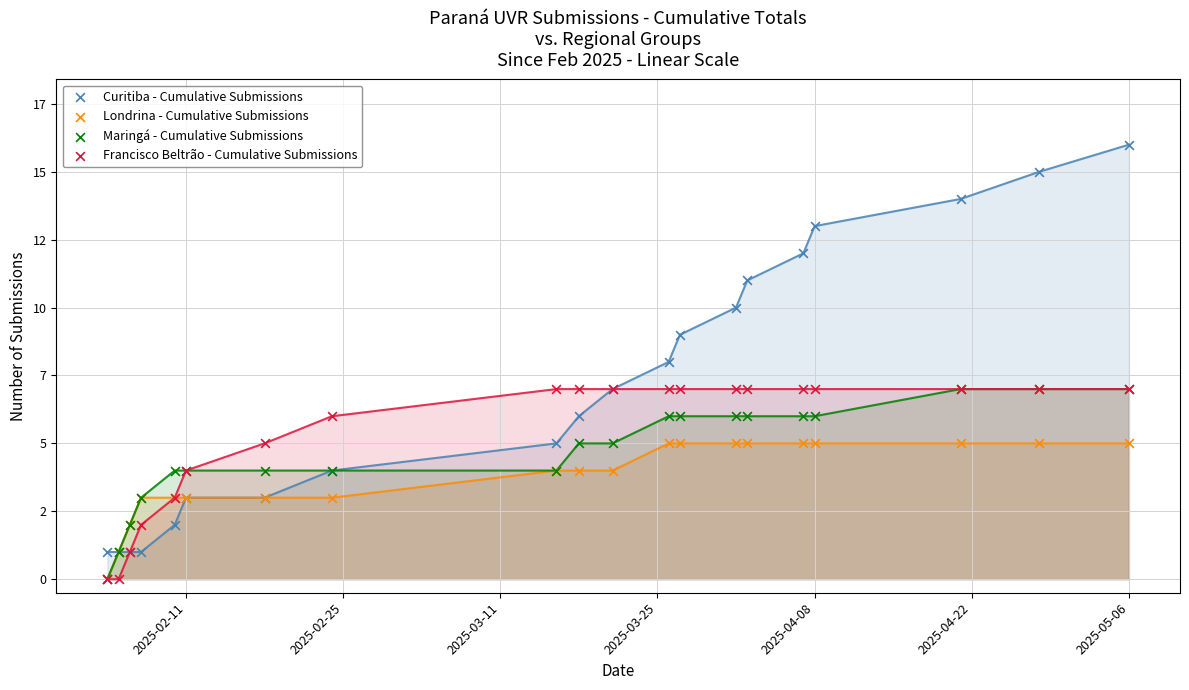

Which series contains the highest Y value?

Curitiba - Cumulative Submissions